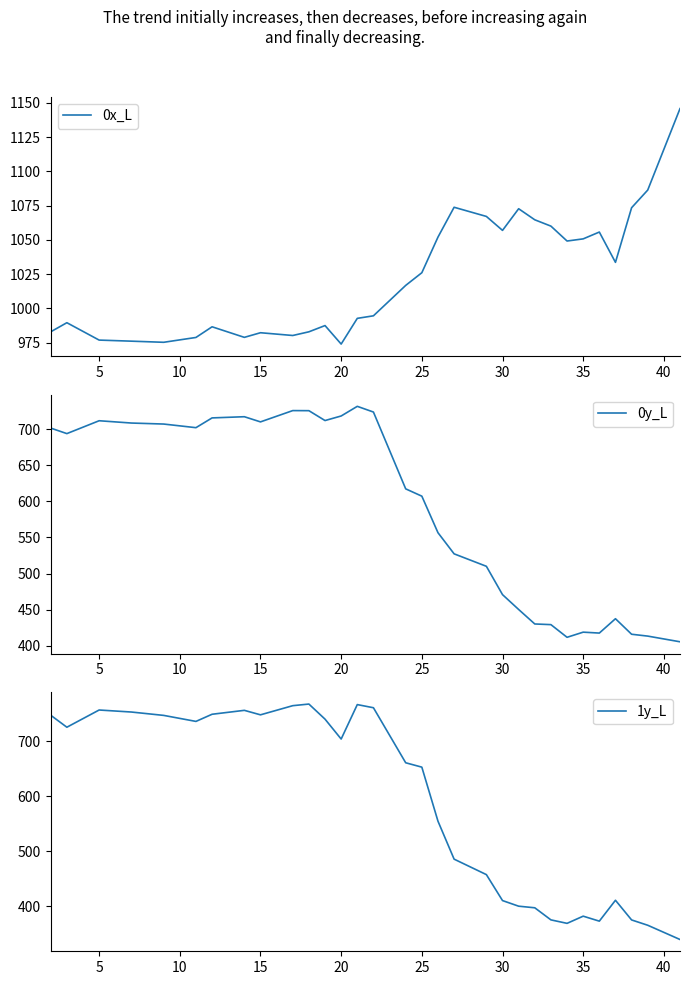

What is the highest value of the 1y_L series?

768.2